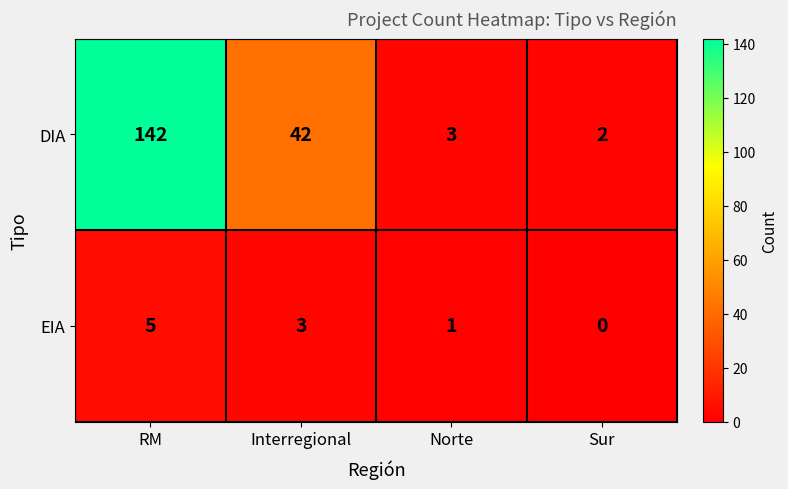

Which category has the highest value across all series?

RM